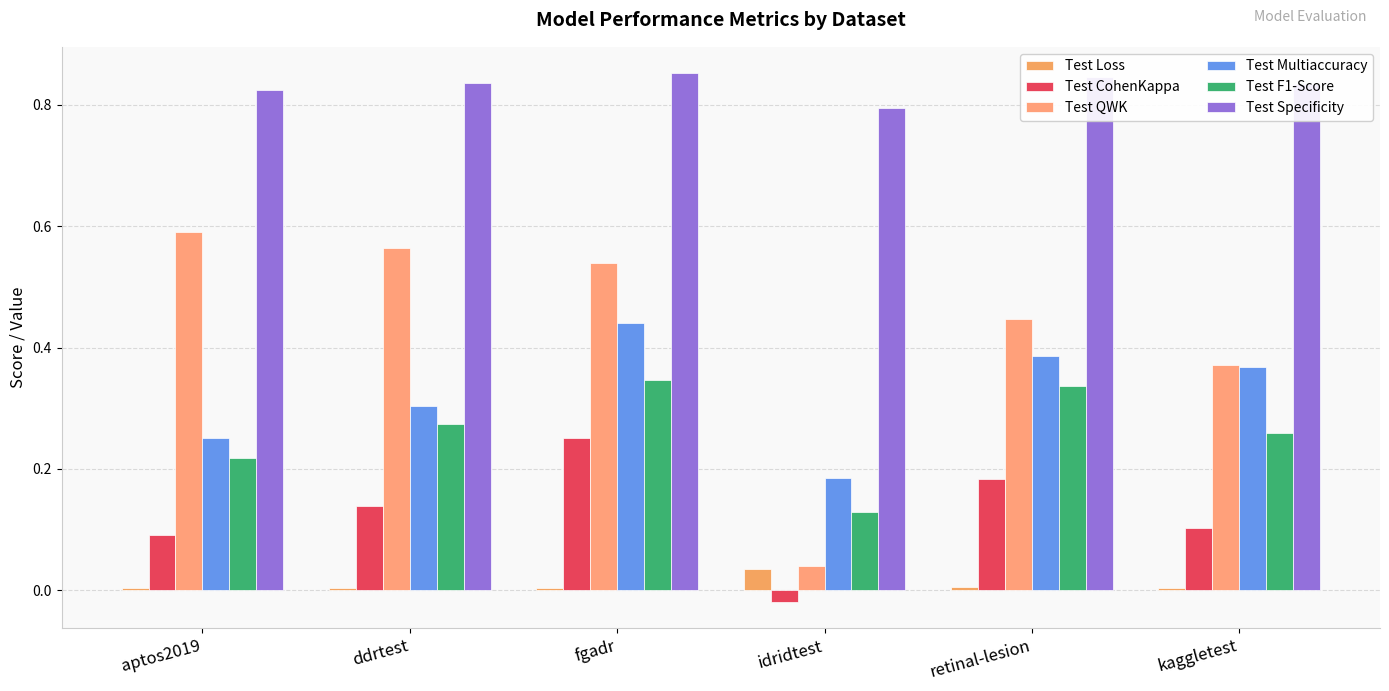

Is it true that Test Multiaccuracy equals 0.4 at fgadr?

True